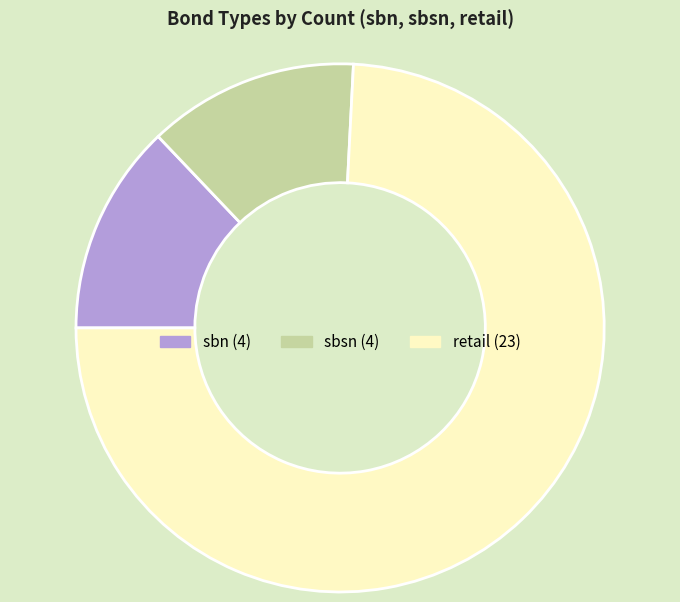

Is it true that retail is 61% of the pie?

False